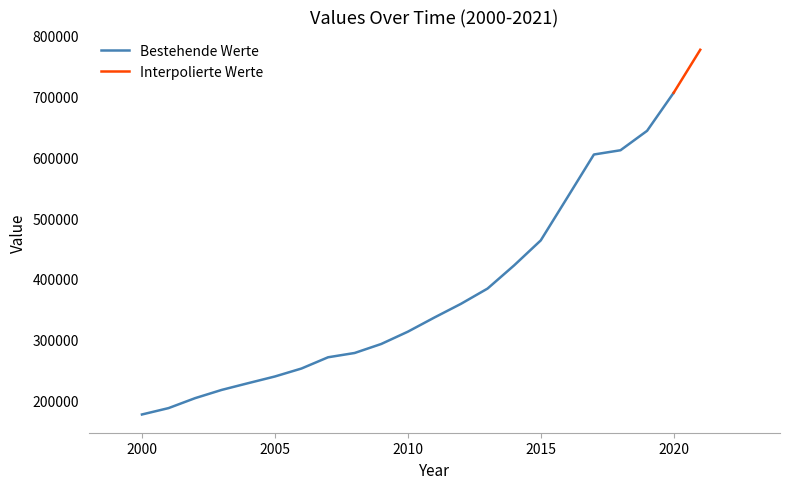

True or false: there are more than 2 points higher than both neighbors.

False